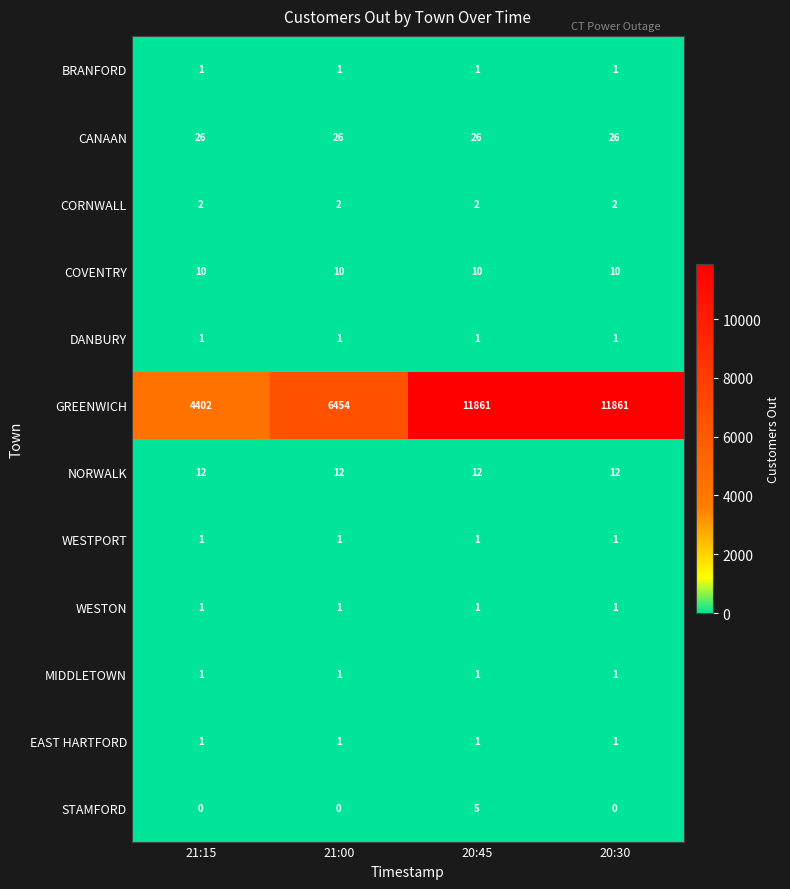

The CANAAN series shows 46 at 21:15. True or false?

False